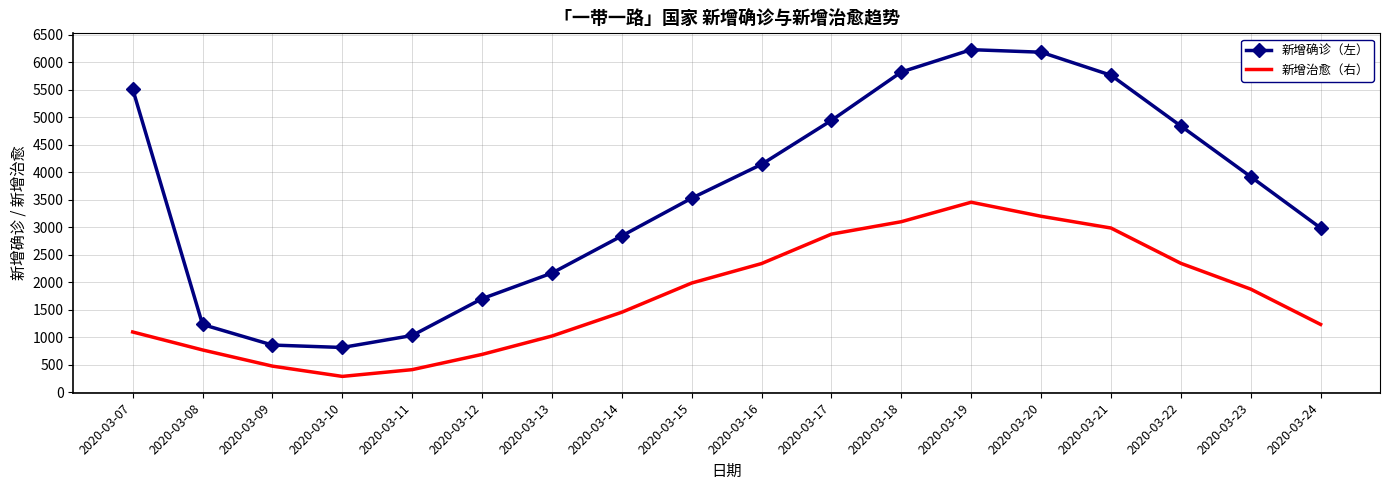

What is the difference between the 新增确诊（左） values at 2020-03-13 and 2020-03-12?

466